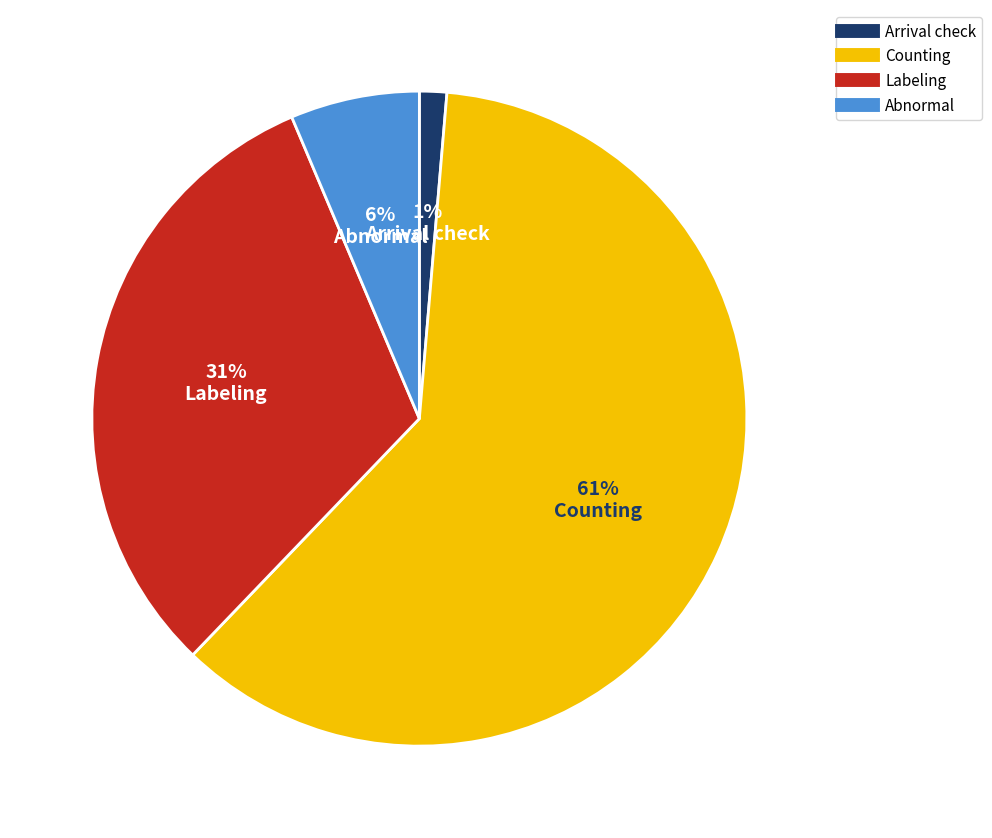

How many slices are in this pie chart?

4